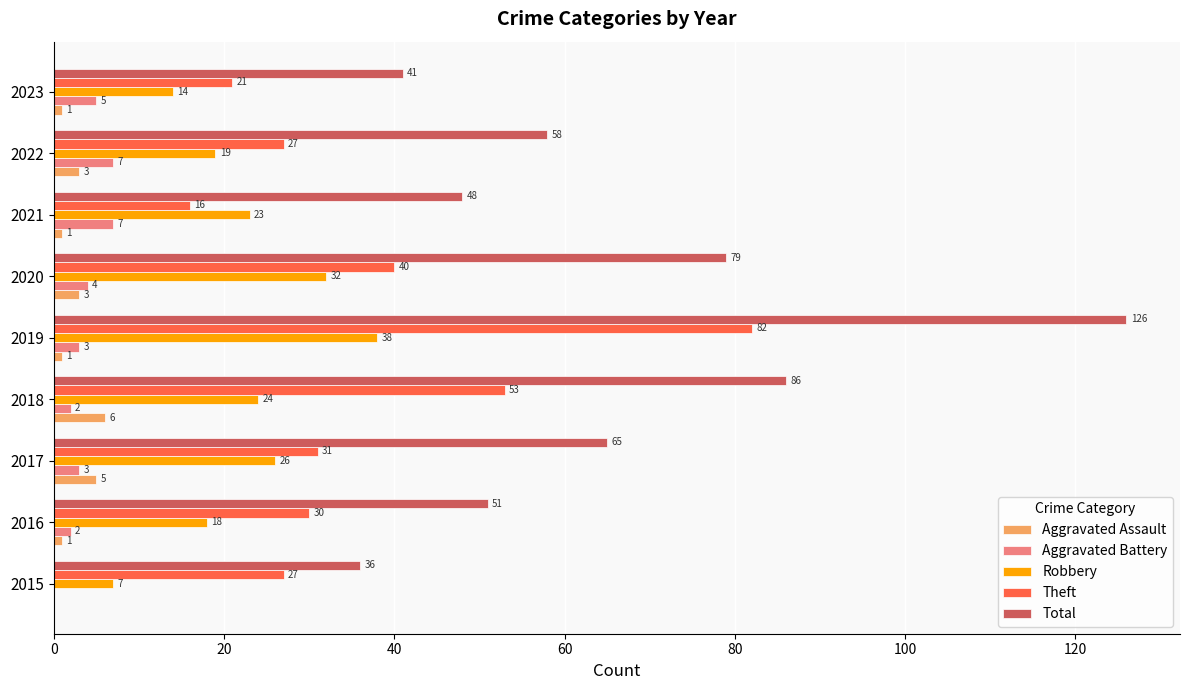

How many series are shown in this chart?

5